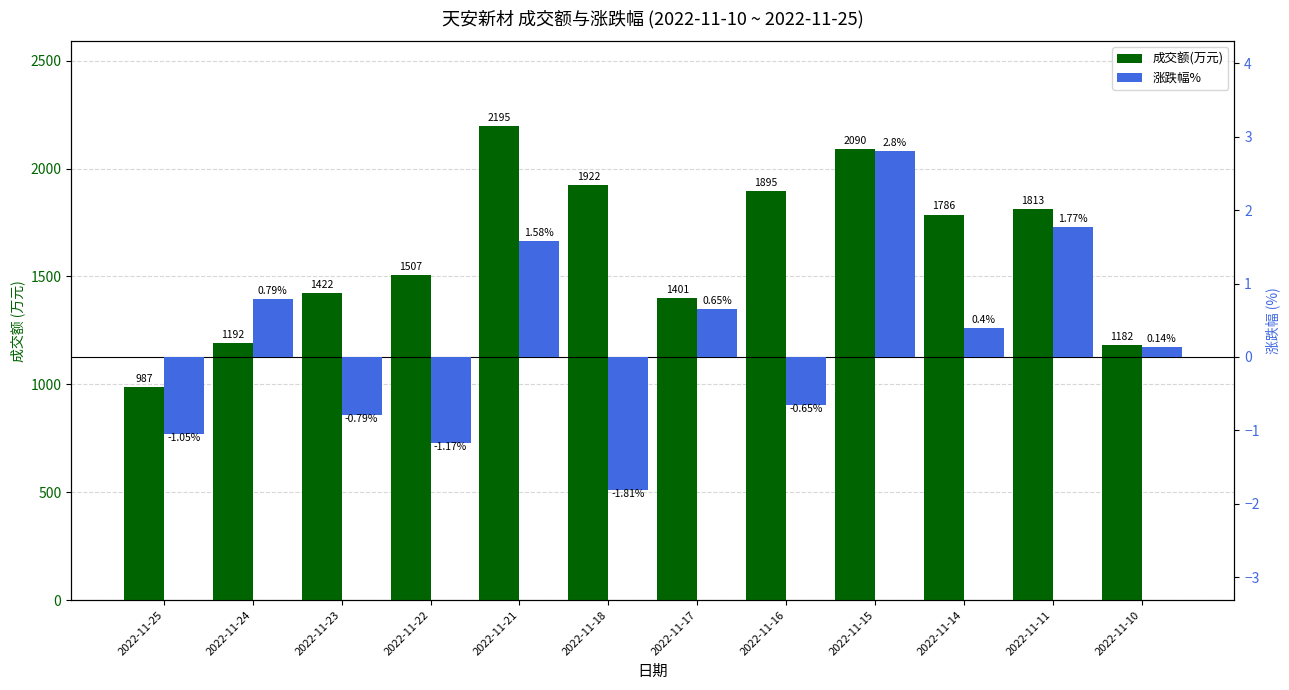

Reading left to right, extract all data points from this chart.

成交额(万元): 2022-11-25=987.0	2022-11-24=1192.0	2022-11-23=1422.0	2022-11-22=1507.0	2022-11-21=2195.0	2022-11-18=1922.0	2022-11-17=1401.0	2022-11-16=1895.0	2022-11-15=2090.0	2022-11-14=1786.0	2022-11-11=1813.0	2022-11-10=1182.0
涨跌幅%: 2022-11-25=-1.1	2022-11-24=0.8	2022-11-23=-0.8	2022-11-22=-1.2	2022-11-21=1.6	2022-11-18=-1.8	2022-11-17=0.7	2022-11-16=-0.7	2022-11-15=2.8	2022-11-14=0.4	2022-11-11=1.8	2022-11-10=0.1